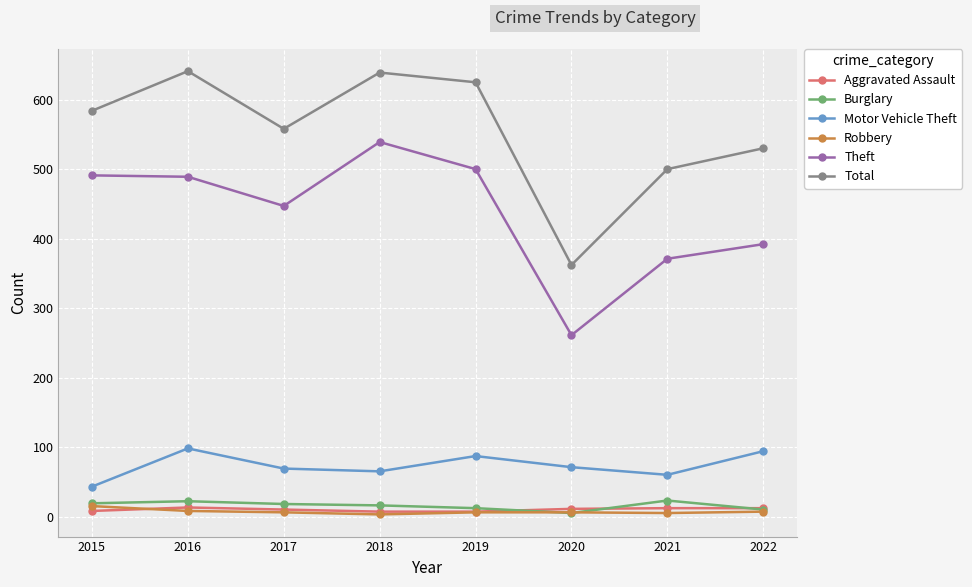

True or false: Theft and Burglary intersect in this chart.

False